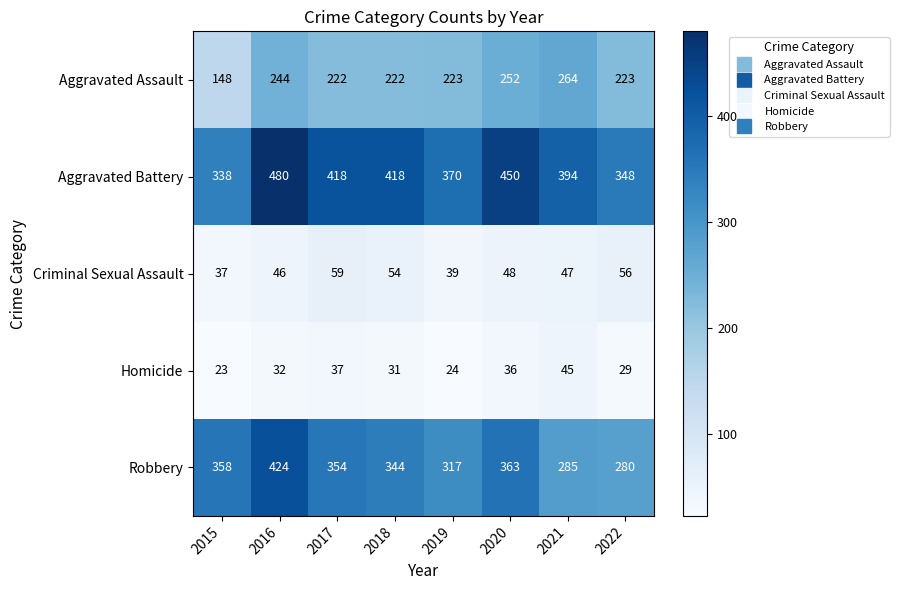

At which category does the chart reach its peak across all series?

2016